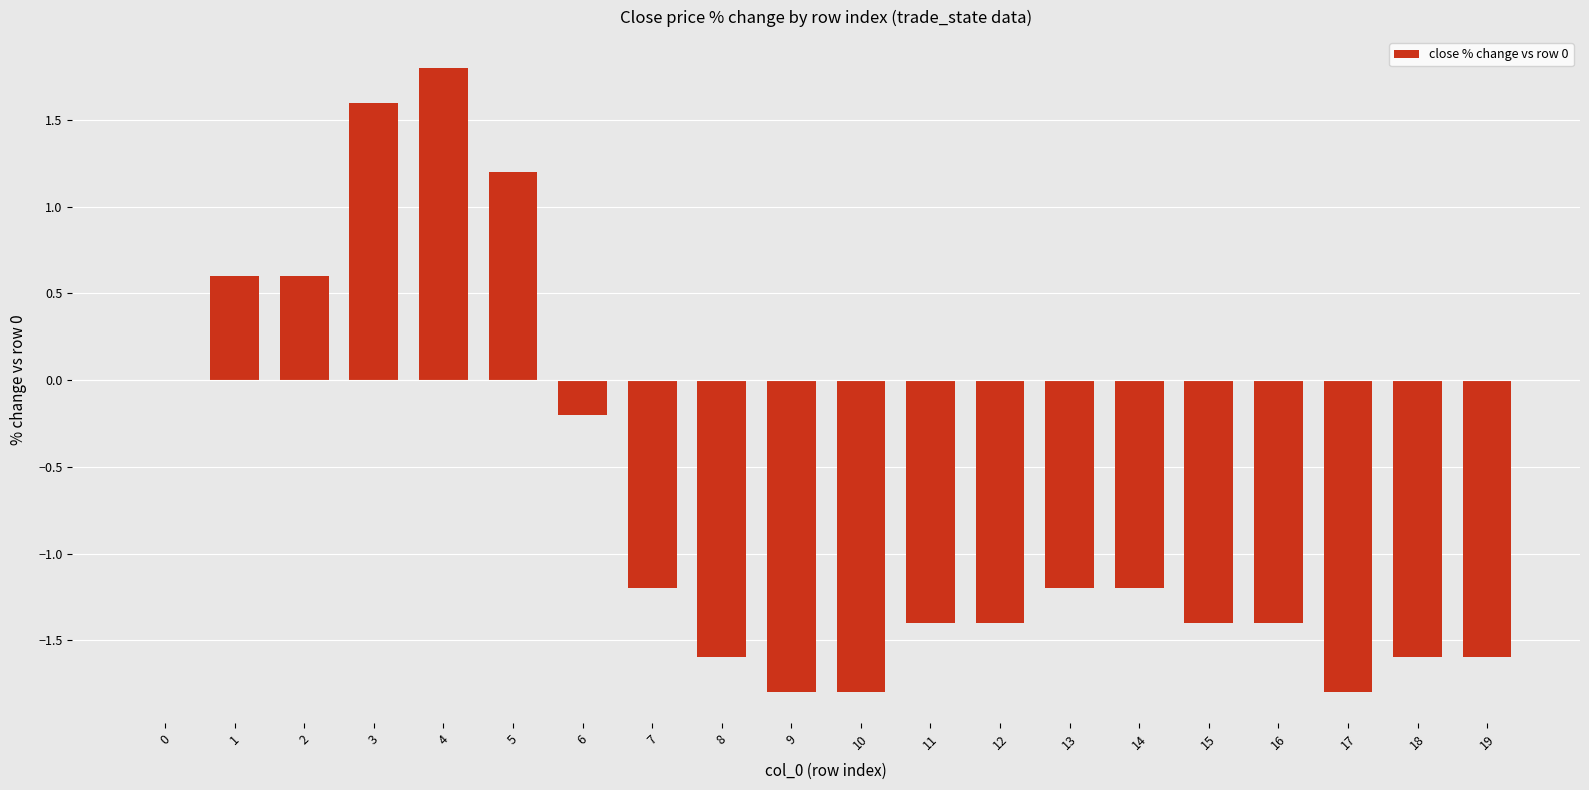

How many series are shown in this chart?

1